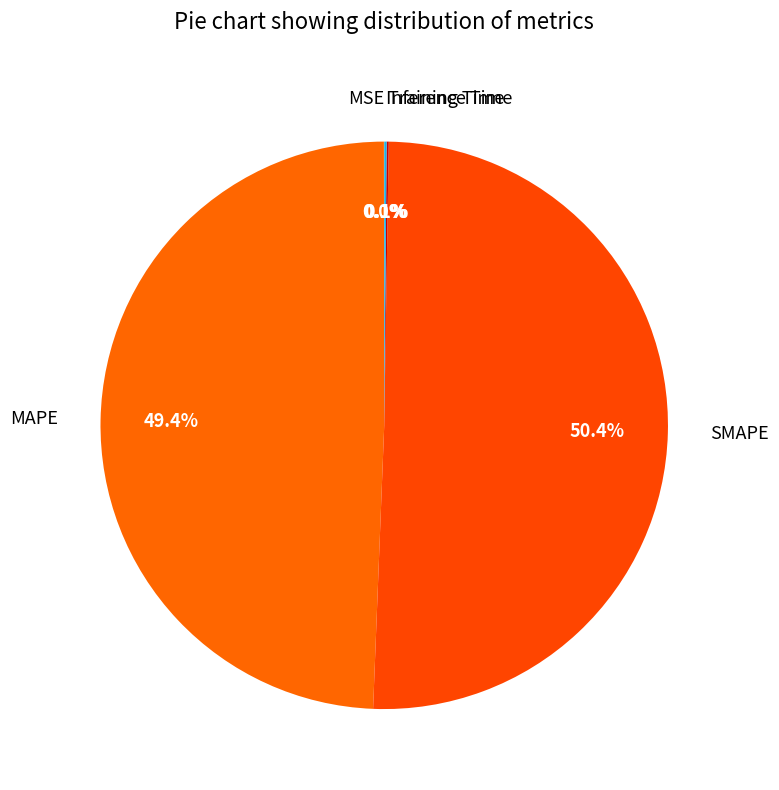

Is MAPE the majority of the pie?

No